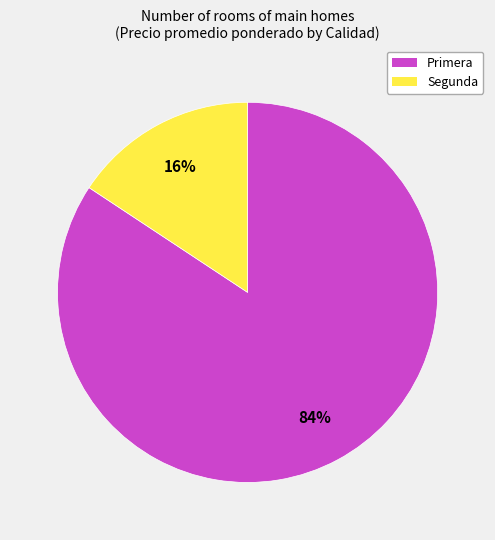

Does Primera account for over 50% of the chart?

Yes